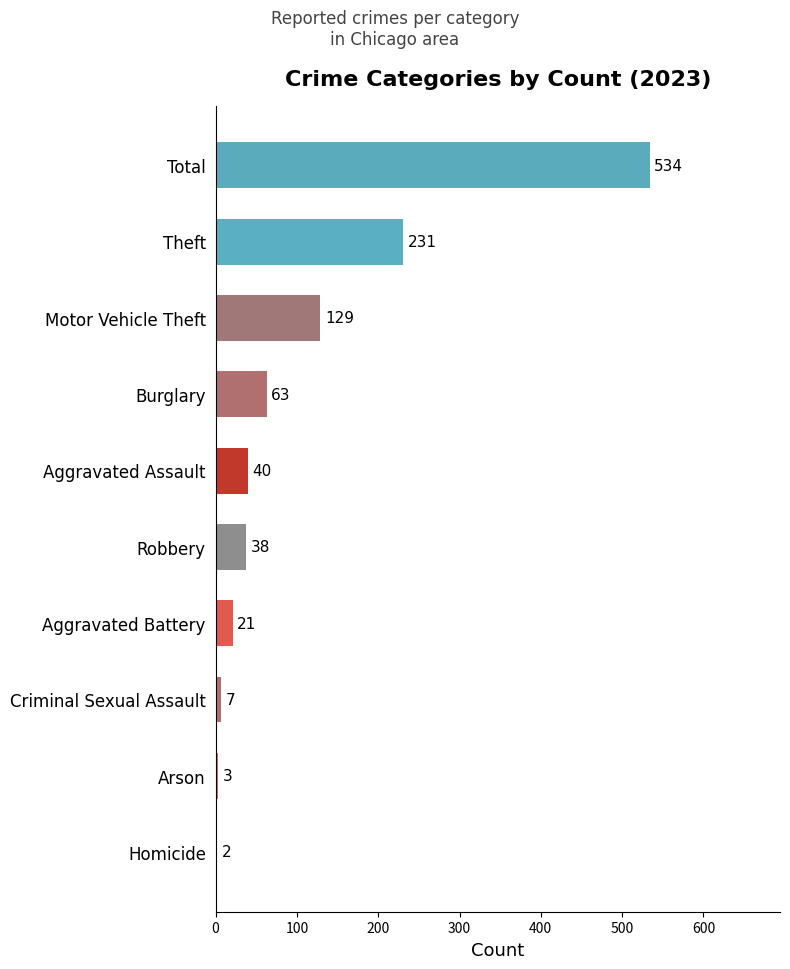

Is it true that the value at Motor Vehicle Theft is 46?

False